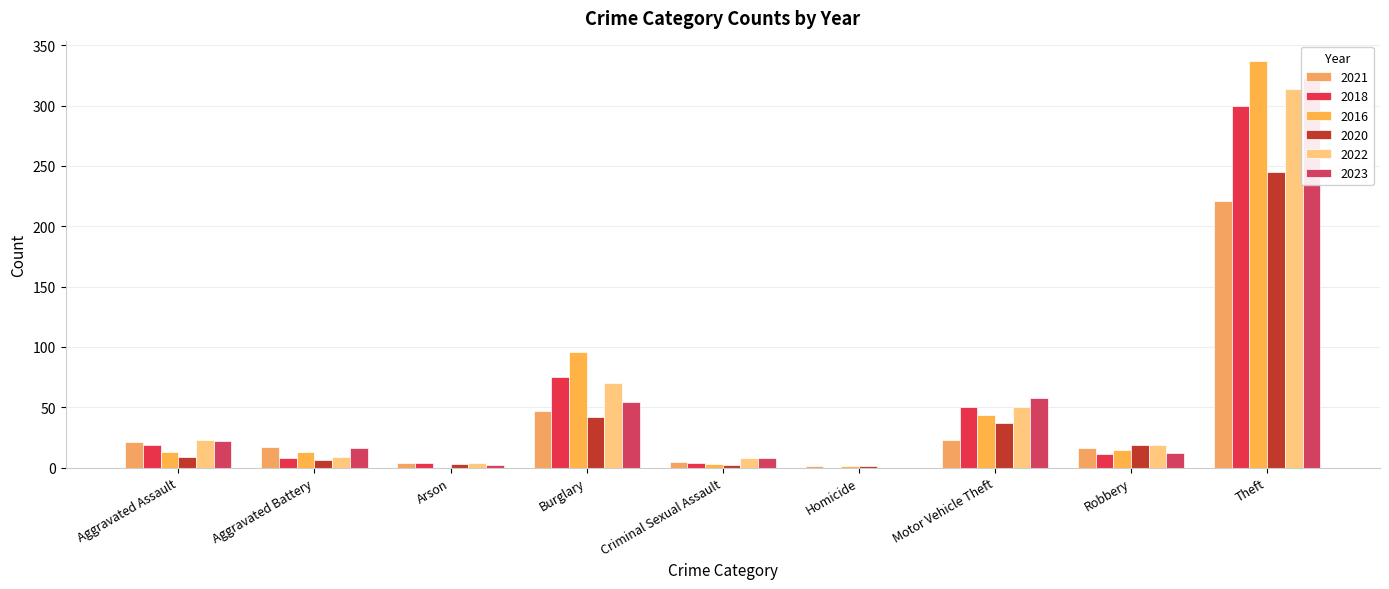

Are the bars horizontal?

No